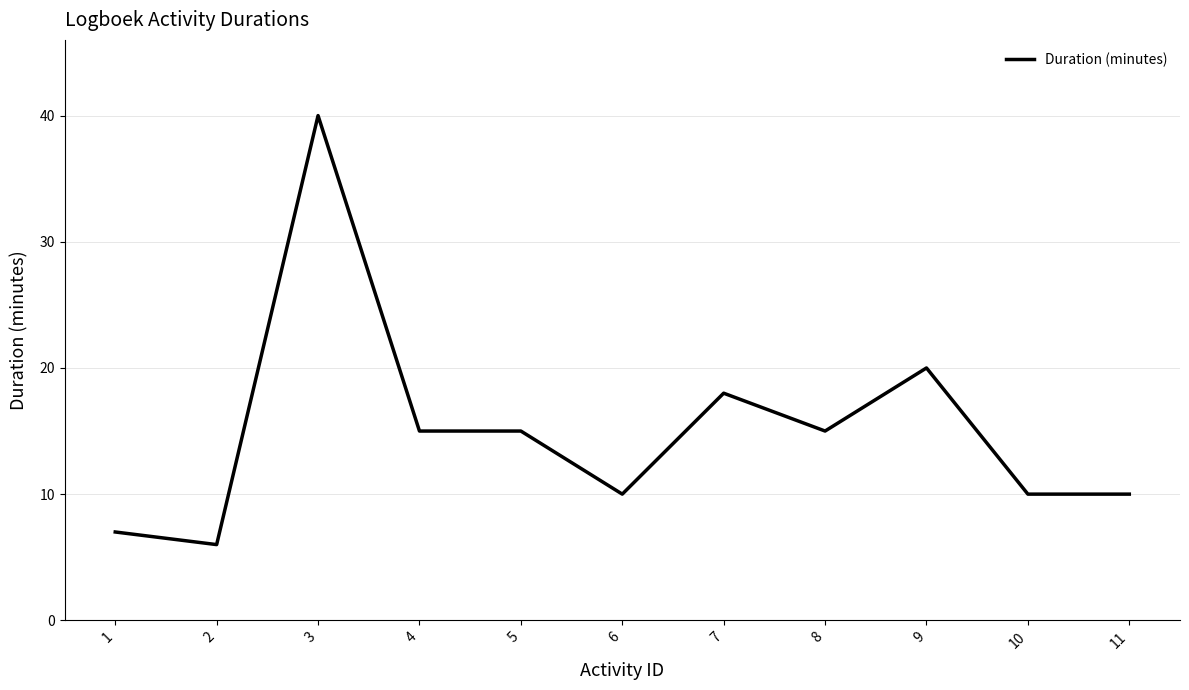

What is the difference between the values at 10 and 8?

5